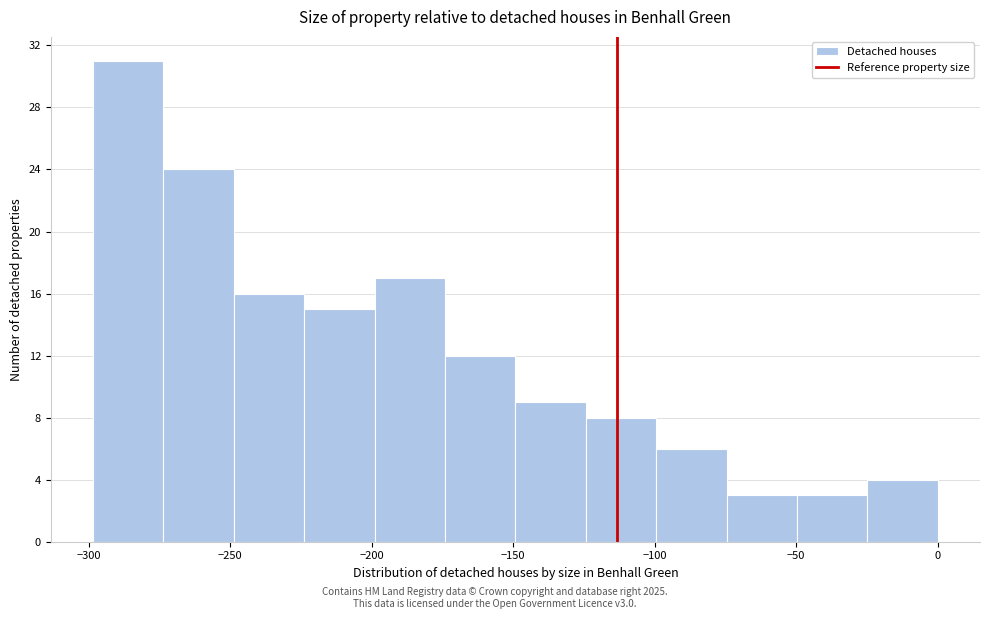

What is the height of the bar covering -300 to -275 on the x-axis? Neither the bar edges nor the heights are printed on the chart, so give them approximately, as read against the axes.

31